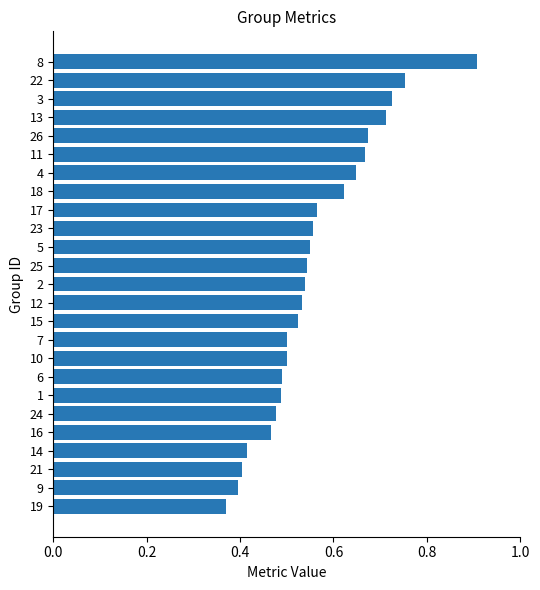

What is the greatest value displayed?

0.9